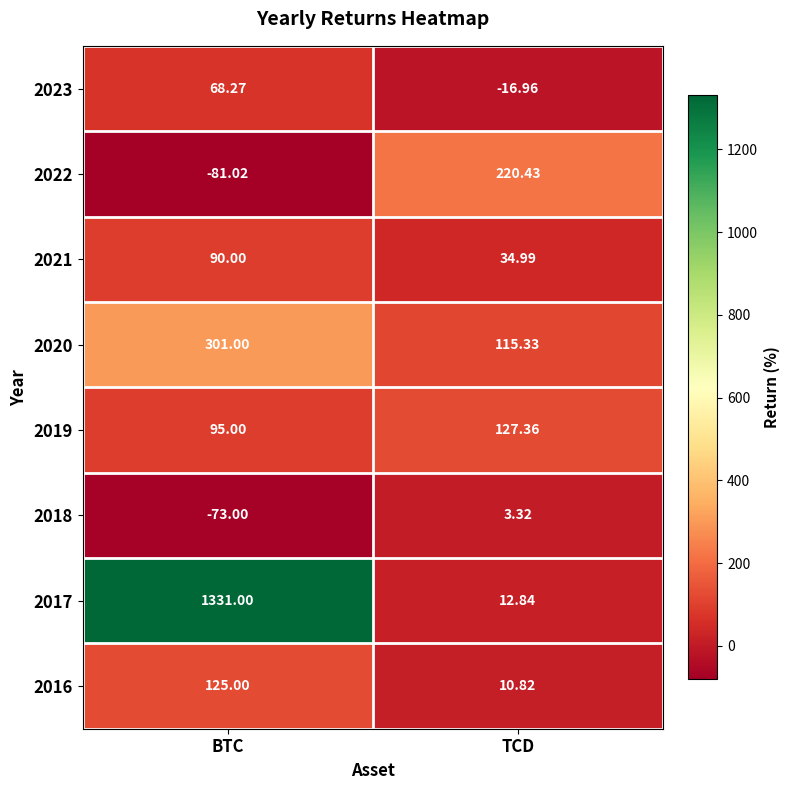

At how many categories does at least one series exceed 1155?

1